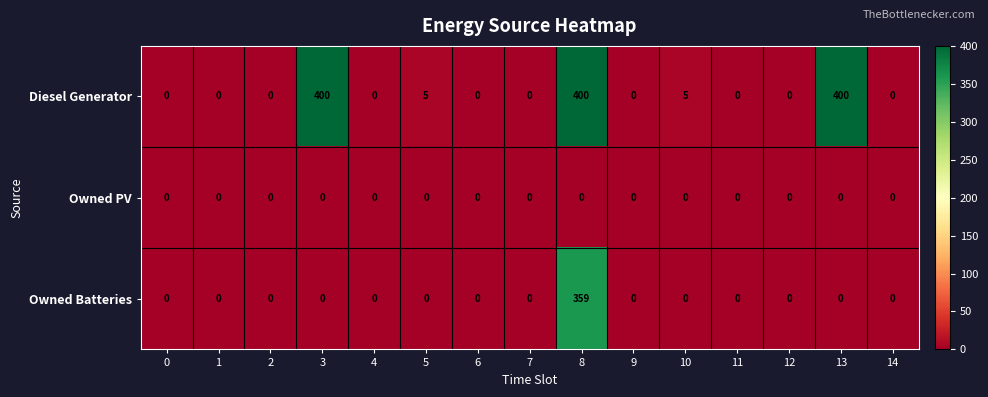

At which category is the sum across all series the highest?

8